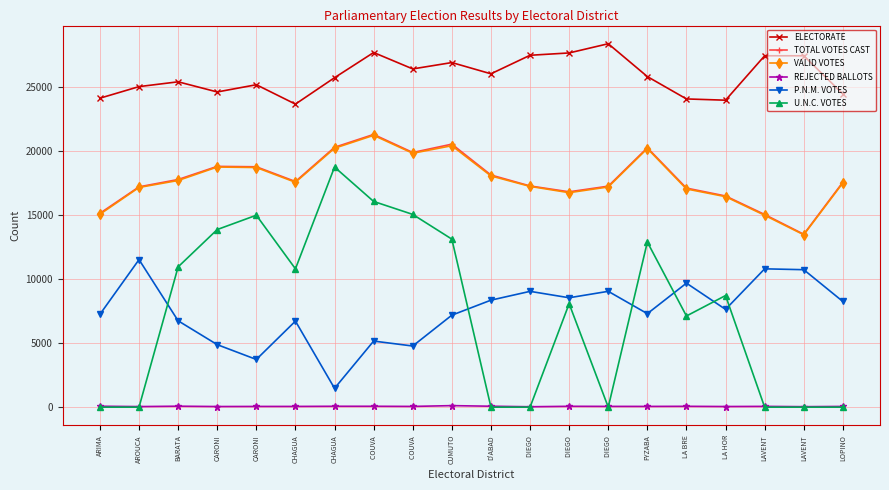

The P.N.M. VOTES series shows 3309 at CHAGUA. True or false?

False